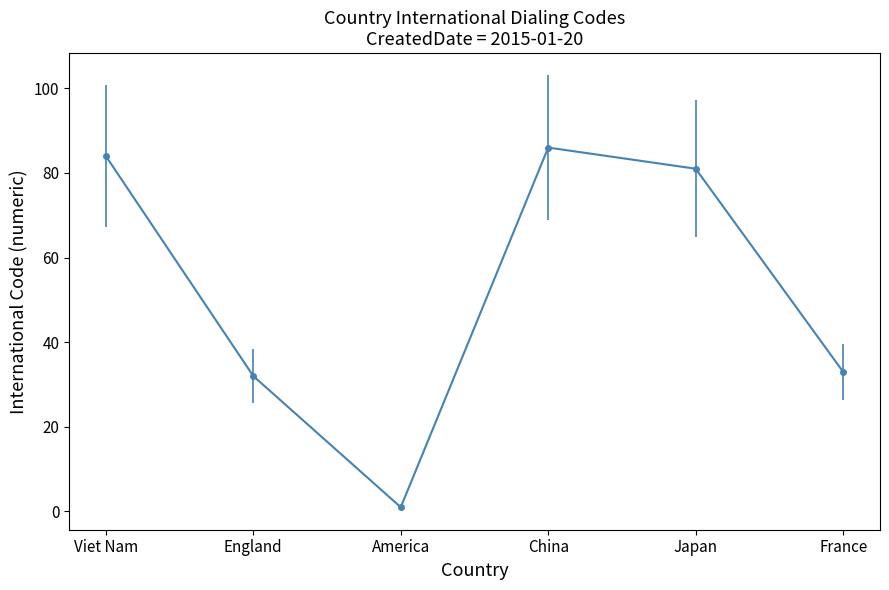

What is the ratio of the value at China to the value at France?

2.6